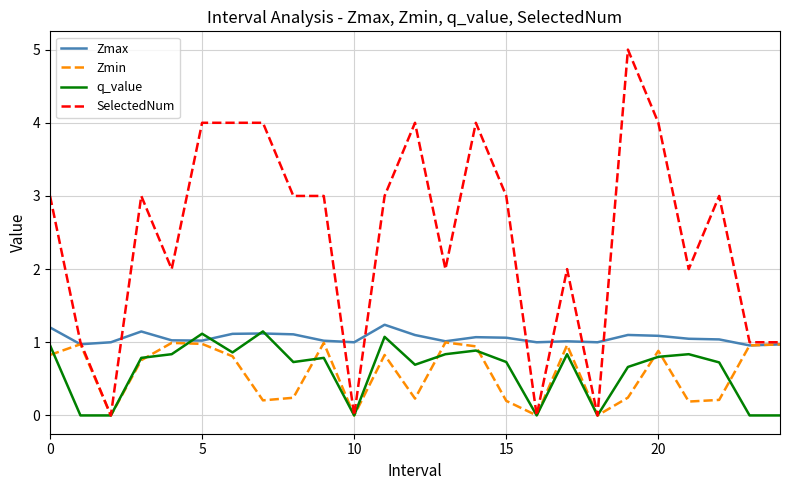

Which series has the largest range (max minus min)?

SelectedNum